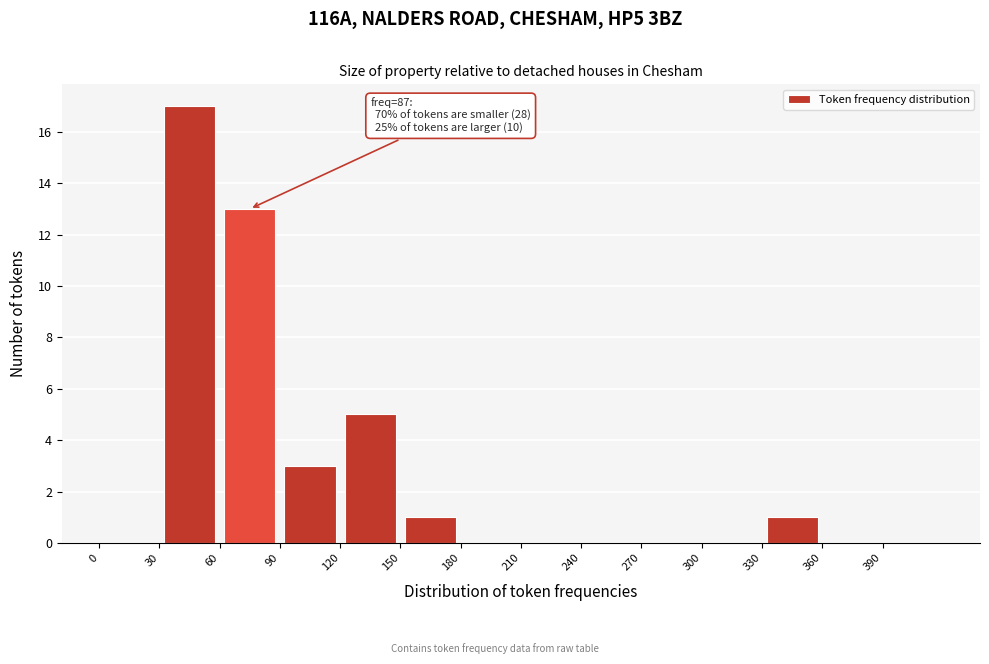

Over which range of the x-axis is the bar tallest?

30 to 60